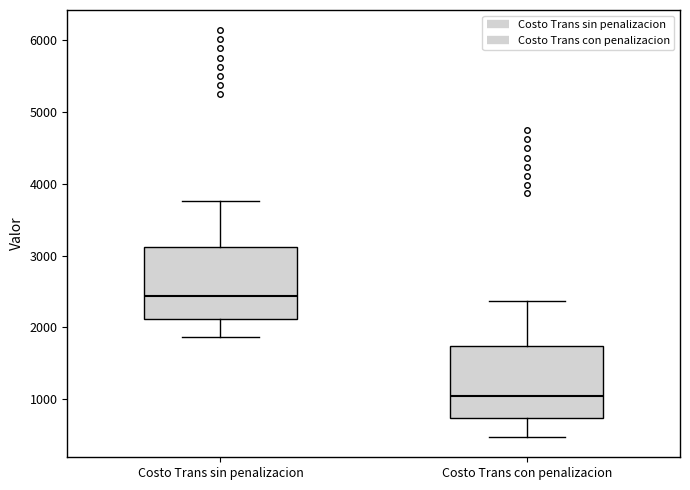

Where is the lower edge of the box for Costo Trans sin penalizacion on the y-axis? The values are not printed on the chart, so give them approximately, as read against the axis.

2100